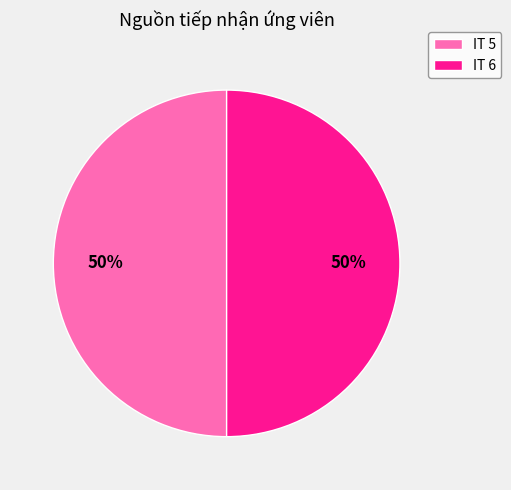

To the nearest percent, what is the average slice percentage?

50%